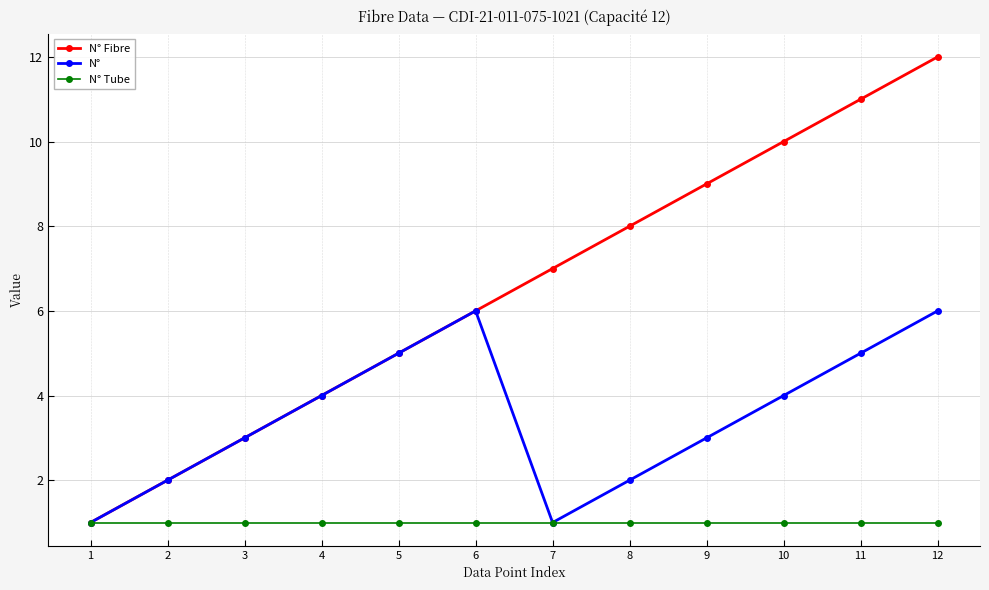

Which label corresponds to the largest value in the chart?

12